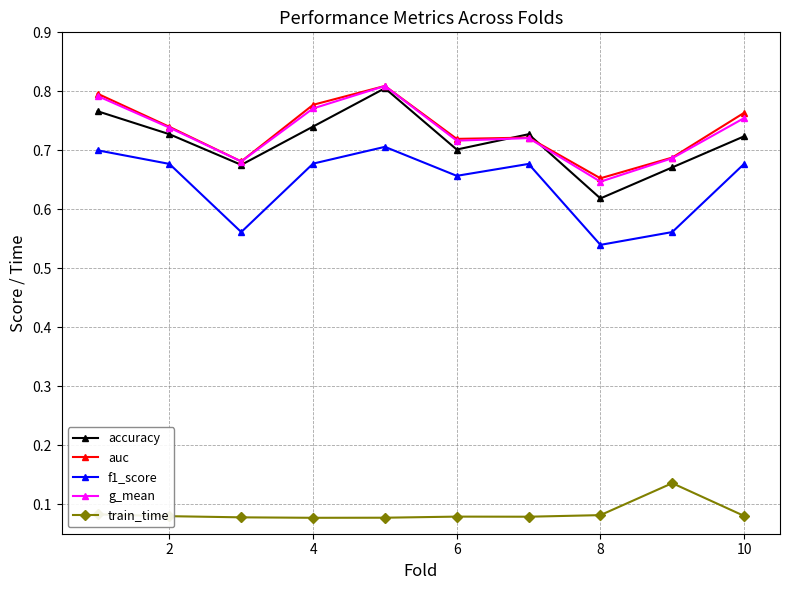

In f1_score, how many points are lower than both neighbors (excluding endpoints)?

3